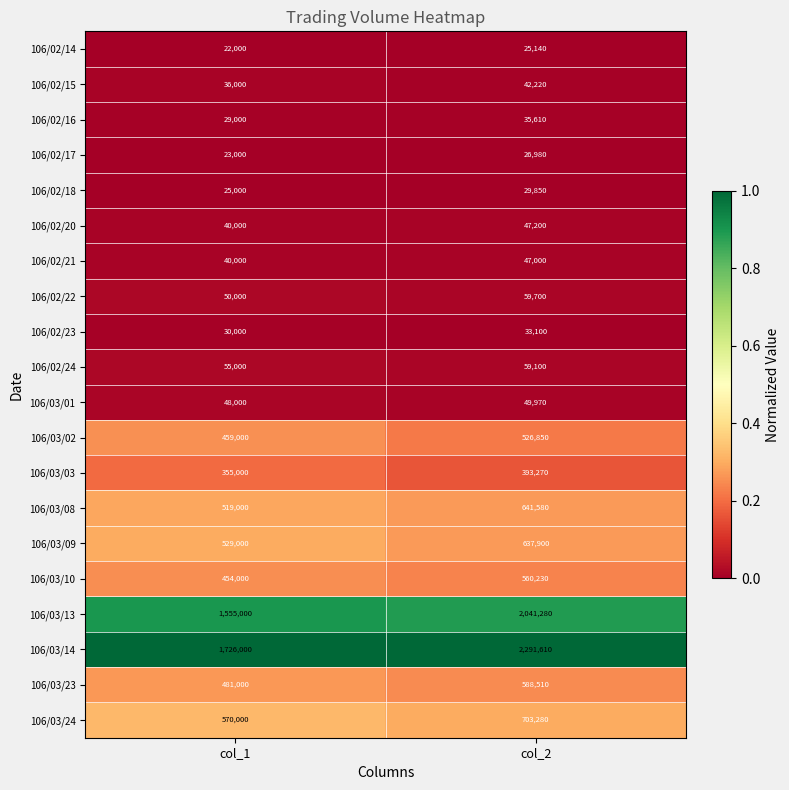

True or false: 106/02/18 has a value of 13177 at col_1.

False